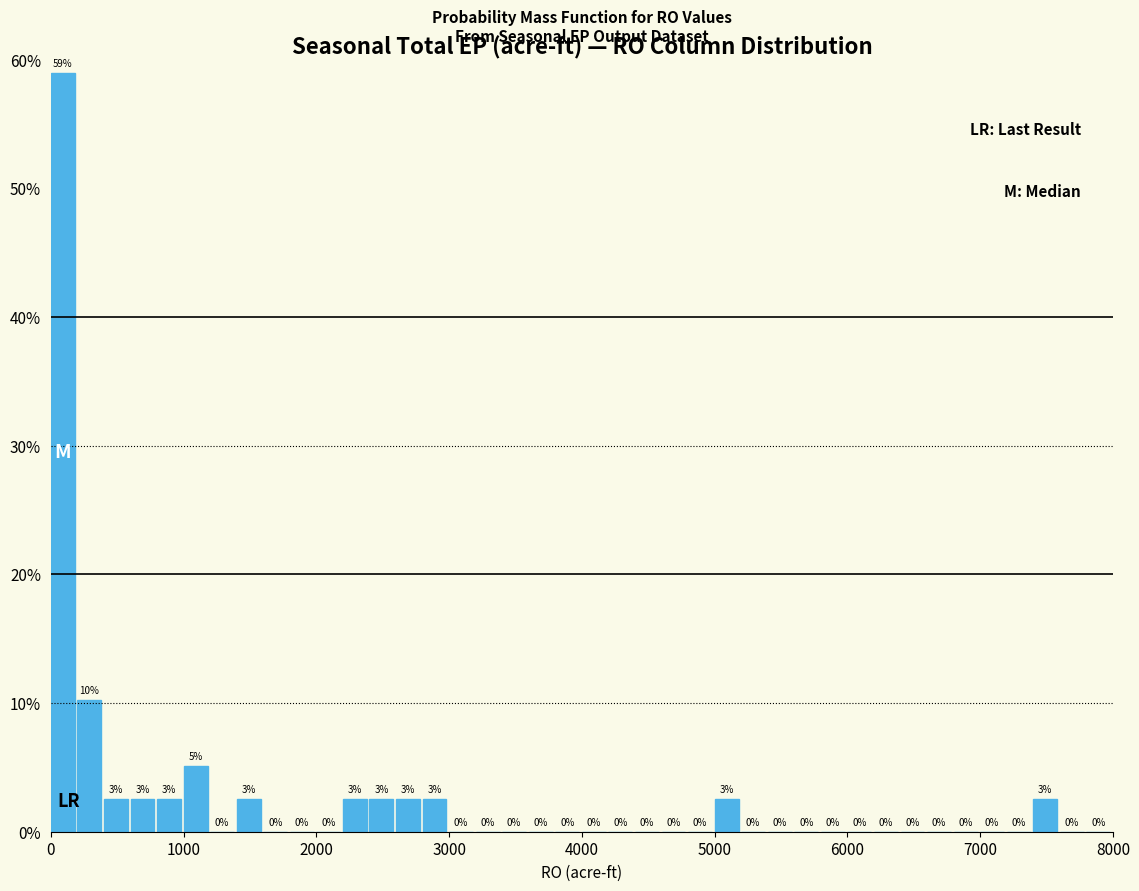

Around what value on the x-axis is the tallest bar? Give the approximate position of its centre, as read against the axis.

100